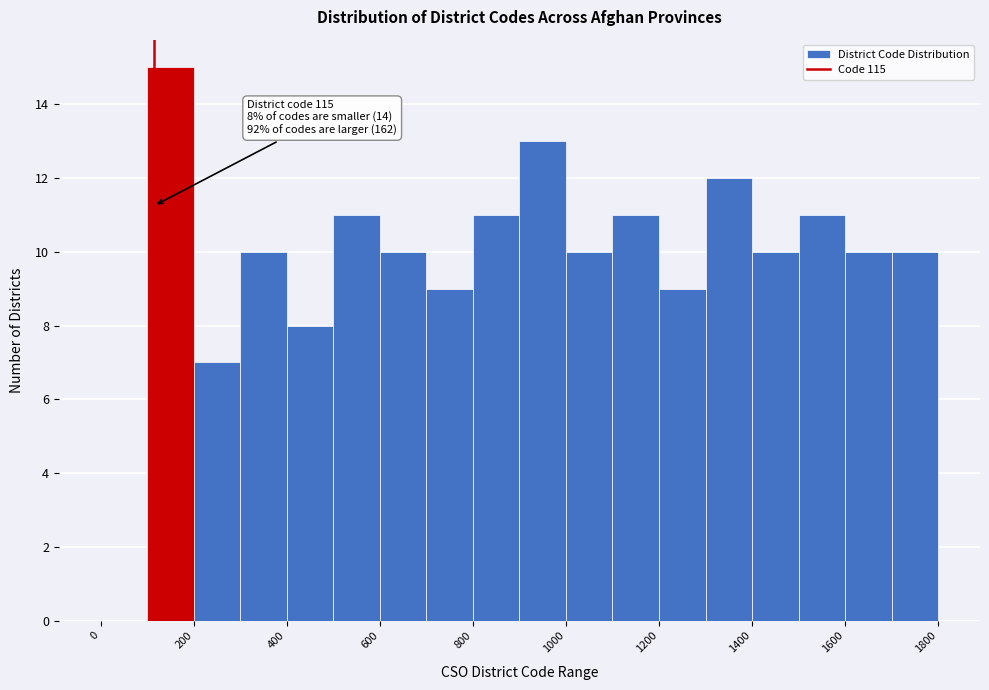

Over which range of the x-axis is the bar tallest?

100 to 200